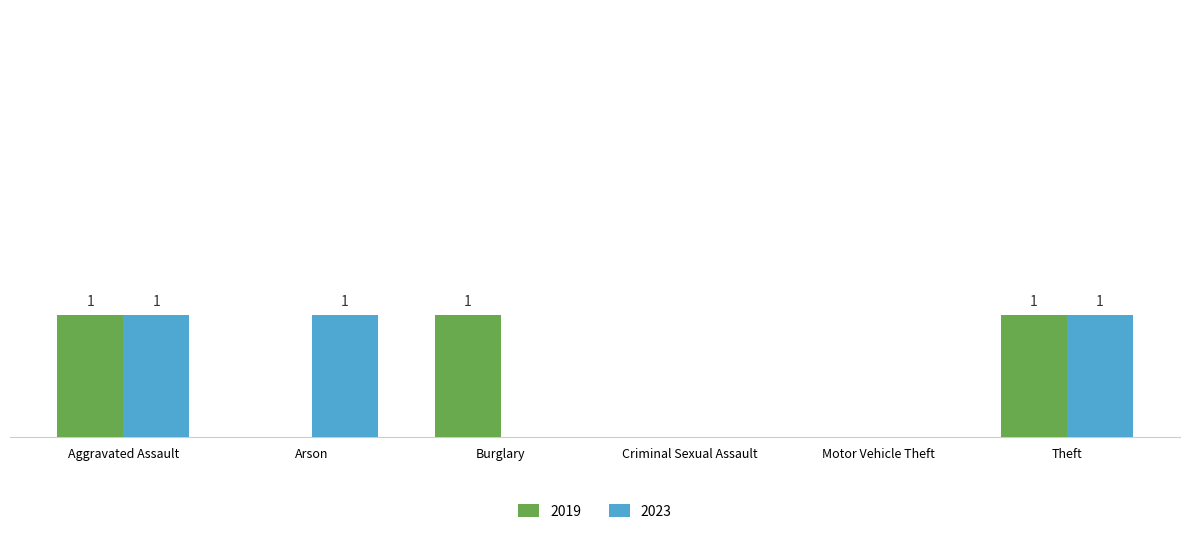

Is the value of 2023 at Burglary greater than the value of 2019 at Aggravated Assault?

No